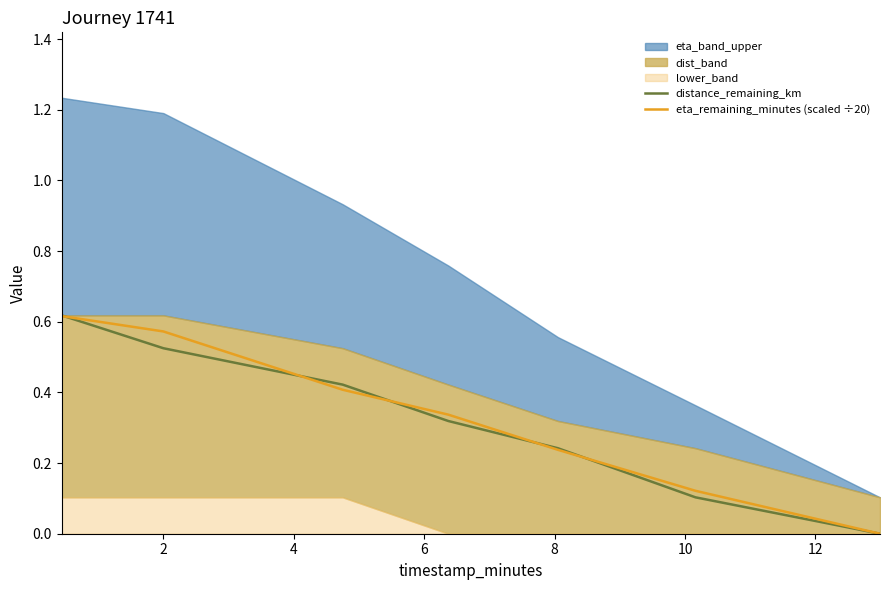

Reading left to right, extract all data points from this chart.

distance_remaining_km: 0.6	0.5	0.4	0.3	0.2	0.1	0.0
eta_remaining_minutes (scaled ÷20): 0.6	0.6	0.4	0.3	0.2	0.1	0.0